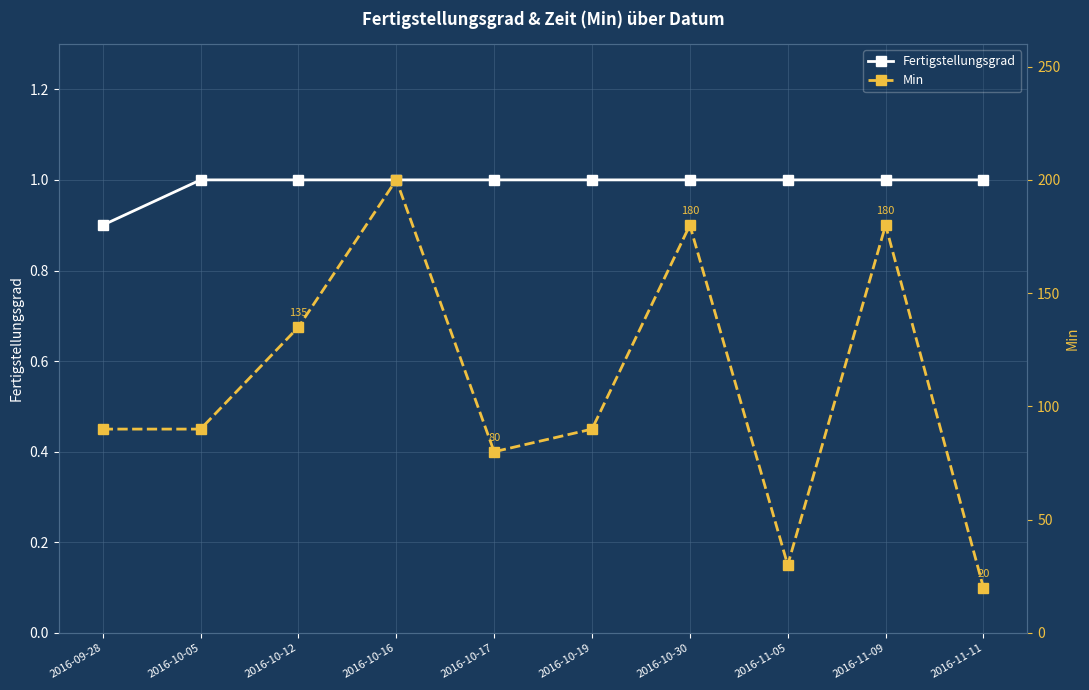

What is the total value across all series at 2016-10-17?

81.0